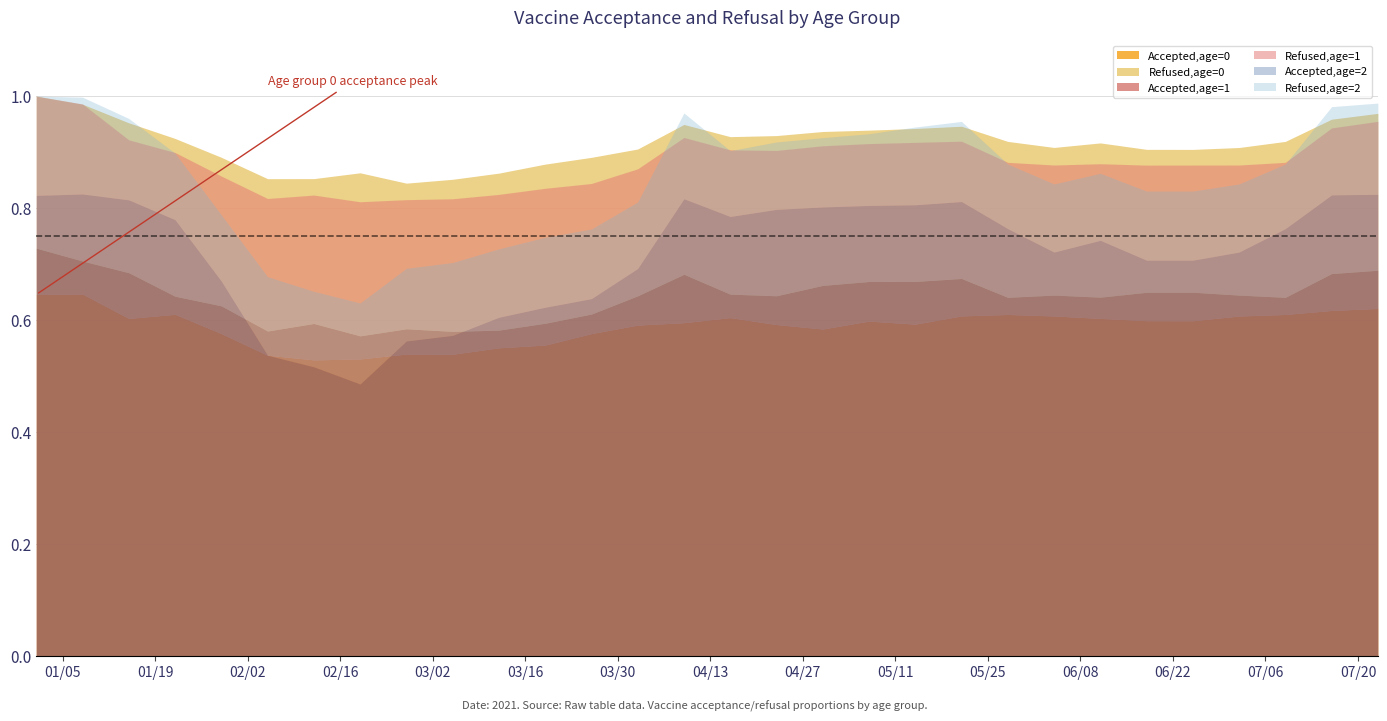

Which series has the largest total across all categories?

Accepted,age=2